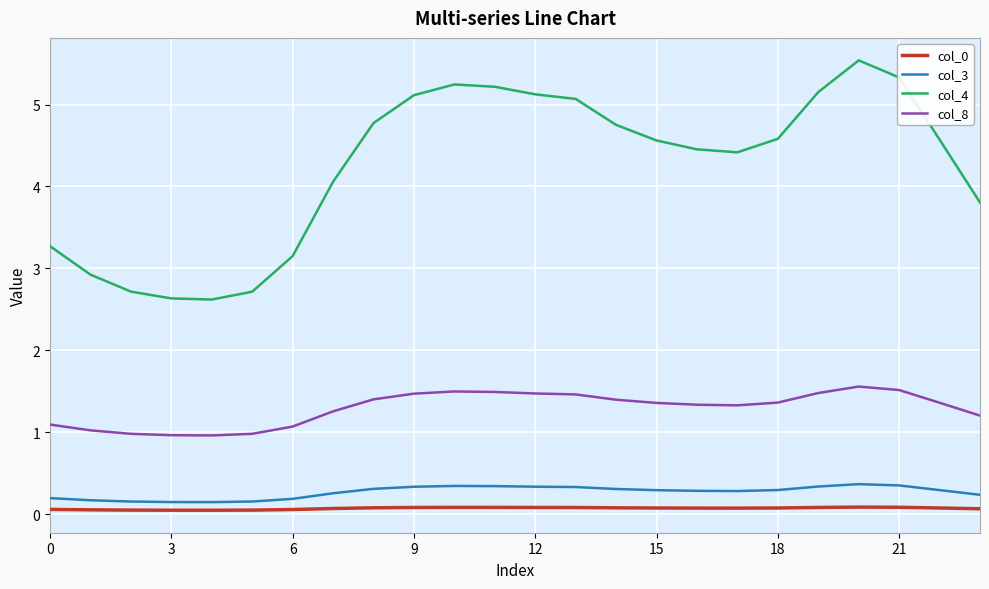

What is the difference between the maximum and minimum values in the col_8 series?

0.6